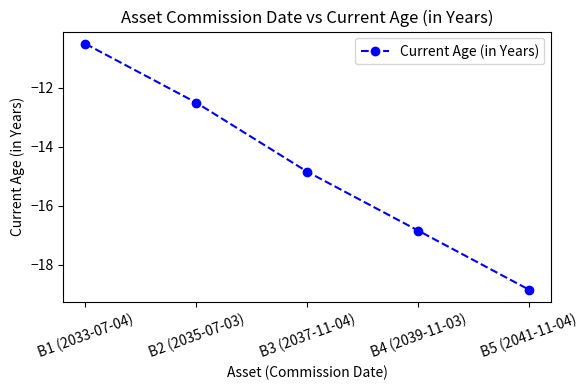

What is the difference between the second highest and second lowest values?

4.3